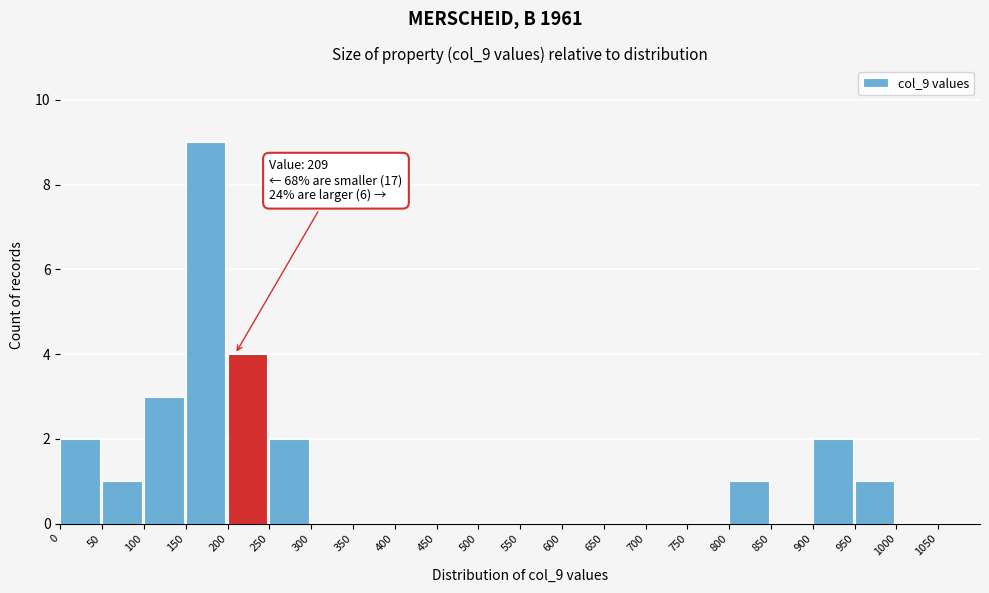

Over which range of the x-axis is the bar tallest?

150 to 200